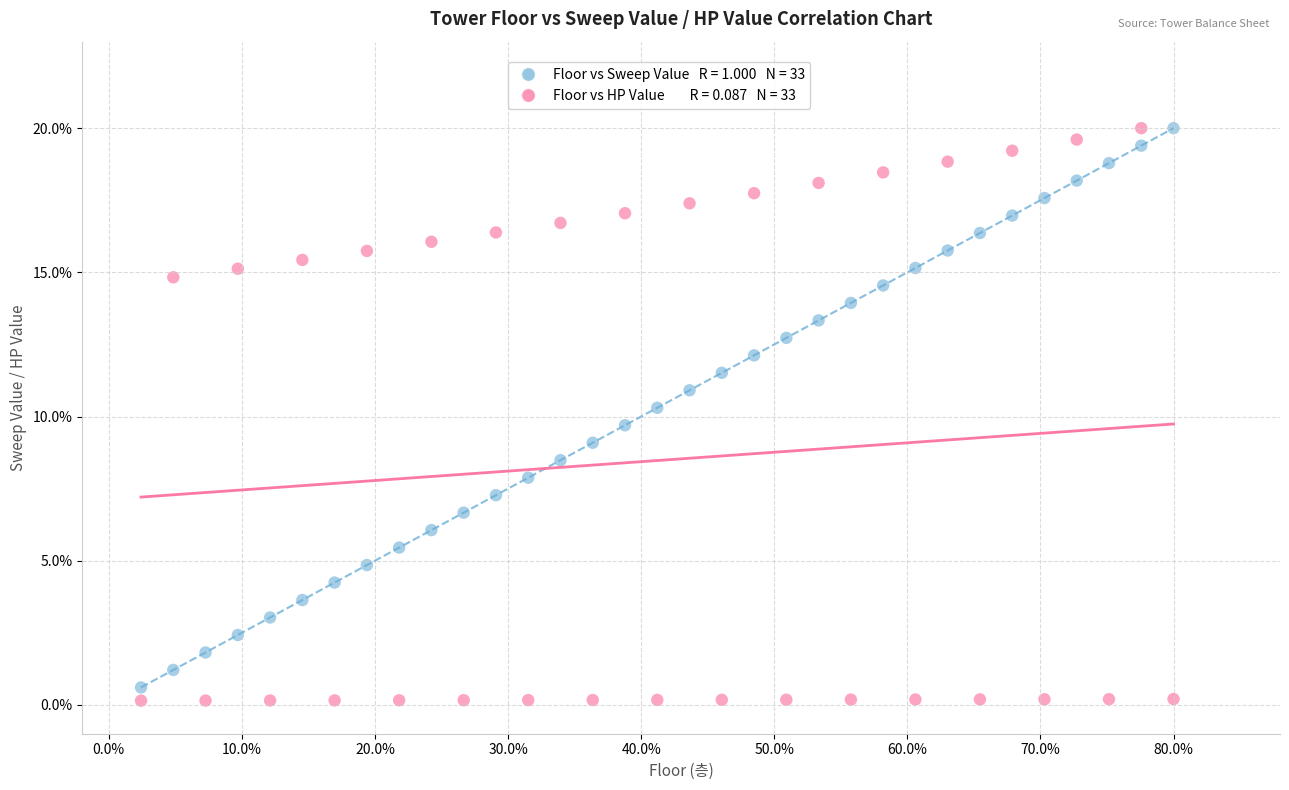

Across all data points, what is the range of X values (max minus min)?

77.6